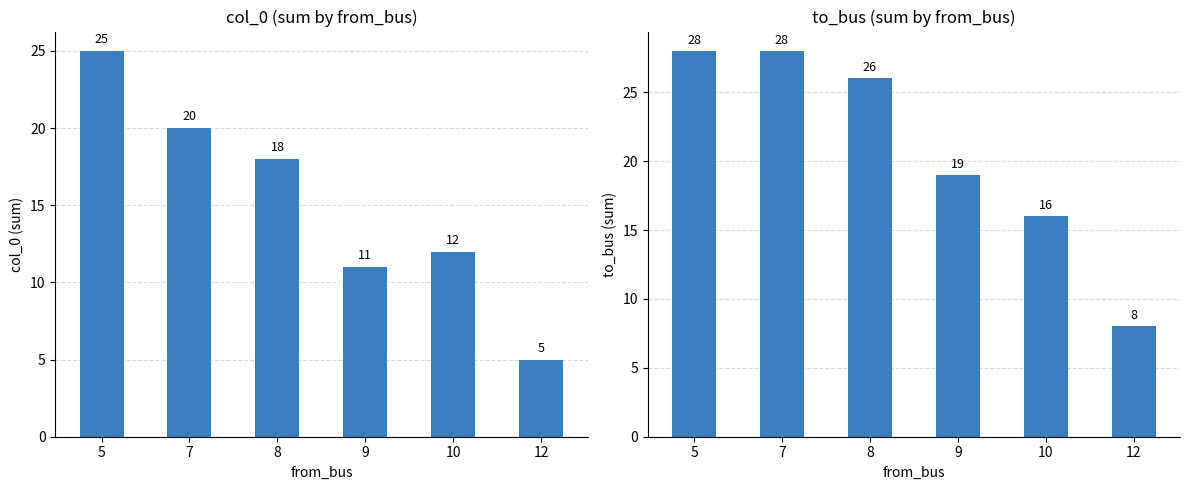

Read the col_0 value at 5, to the nearest 5.

25